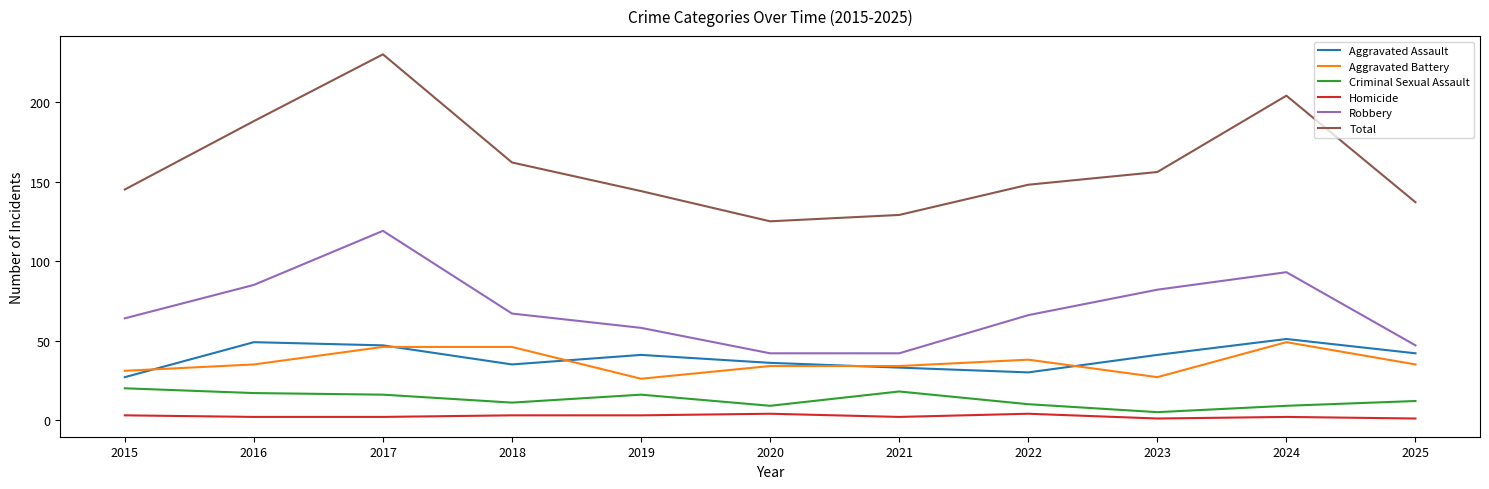

Is the value of Aggravated Battery at 2025 greater than the value of Homicide at 2023?

Yes